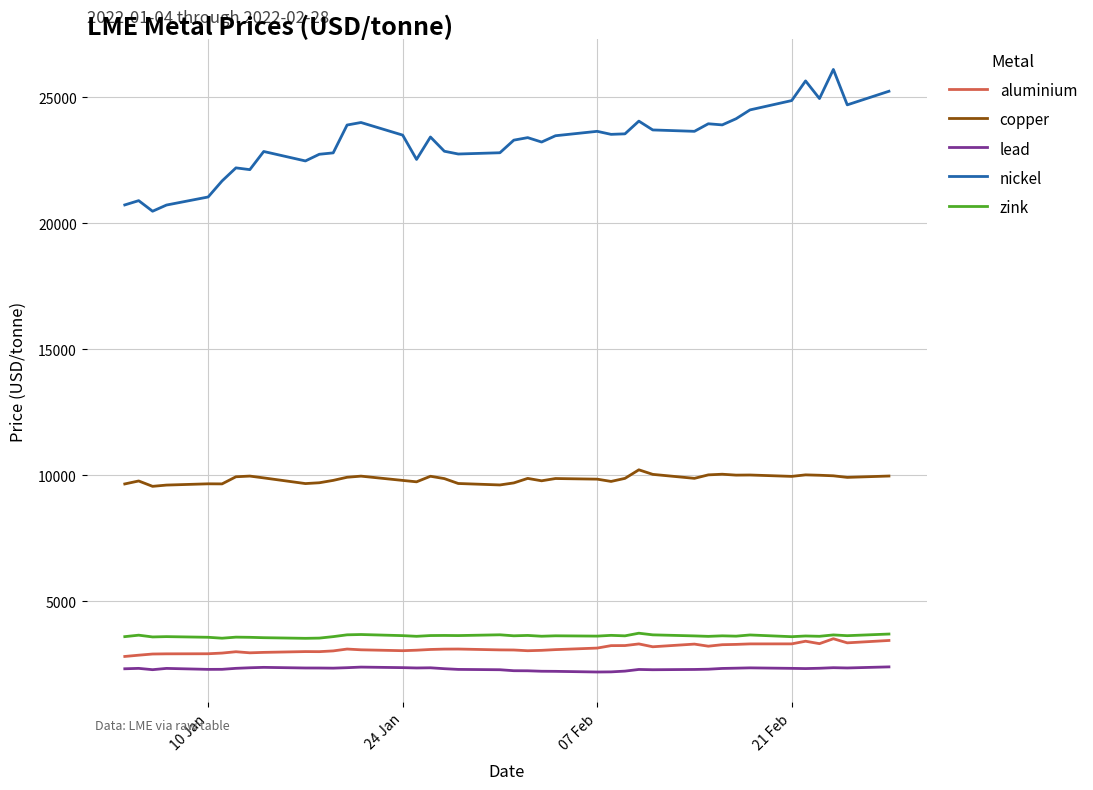

Which series has the widest spread of values?

nickel